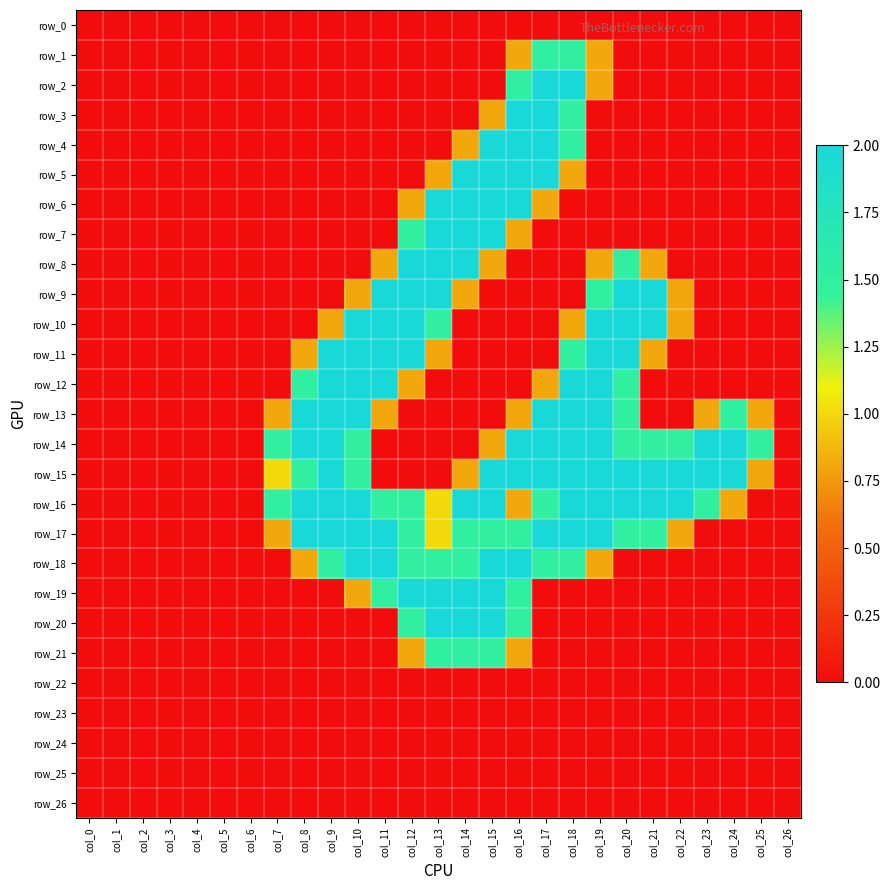

How many positive values does the row_12 series have?

9